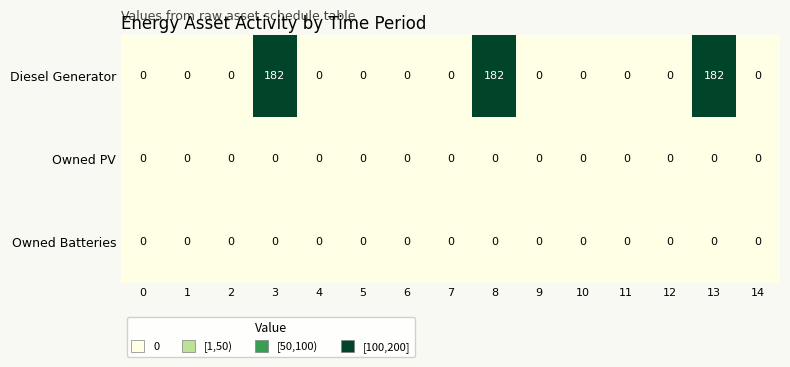

What is the difference between the maximum and second lowest values in the Diesel Generator series?

182